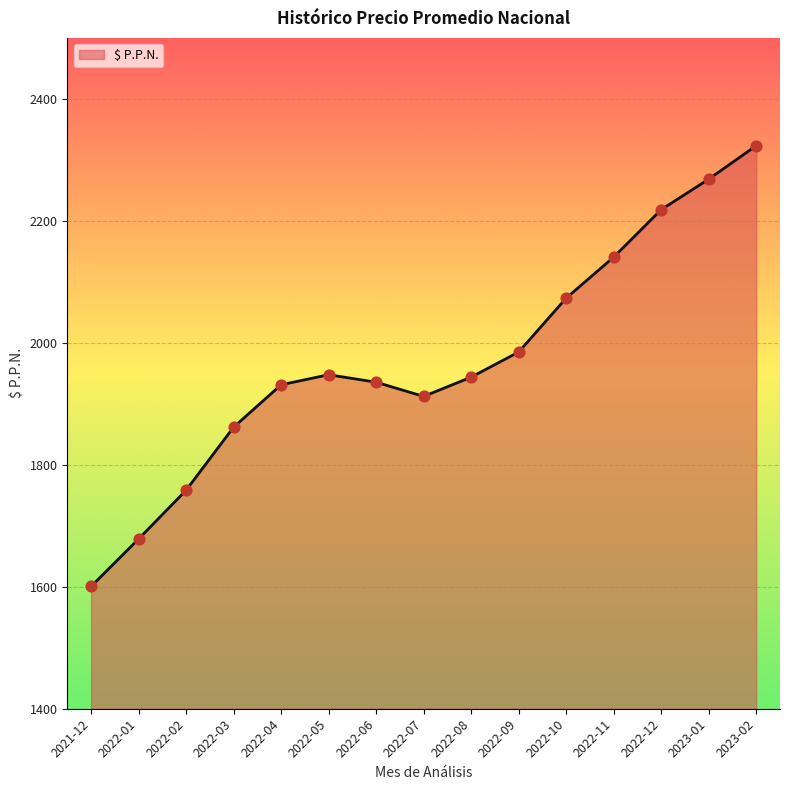

Between 2022-04 and 2023-01, which is larger?

2023-01